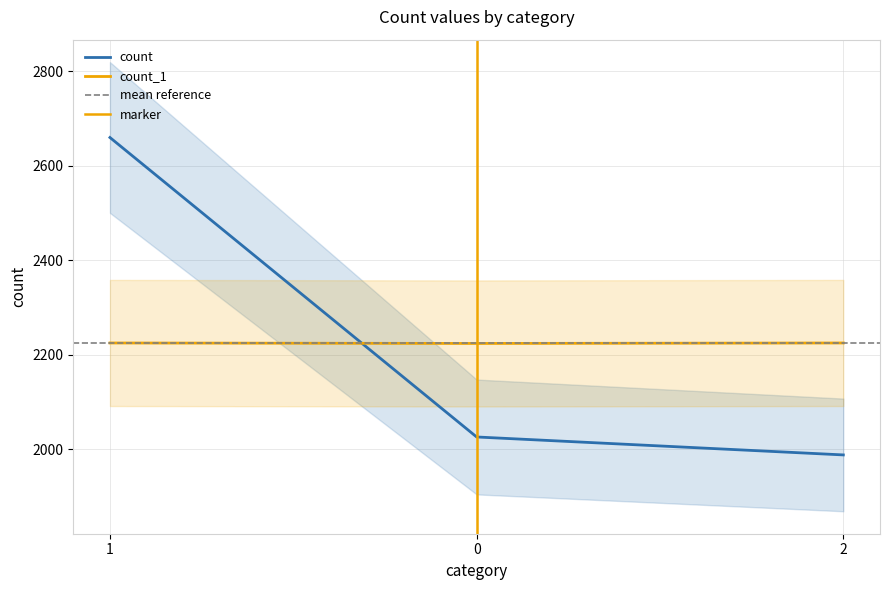

Which series changed the most between 0 and 2?

count